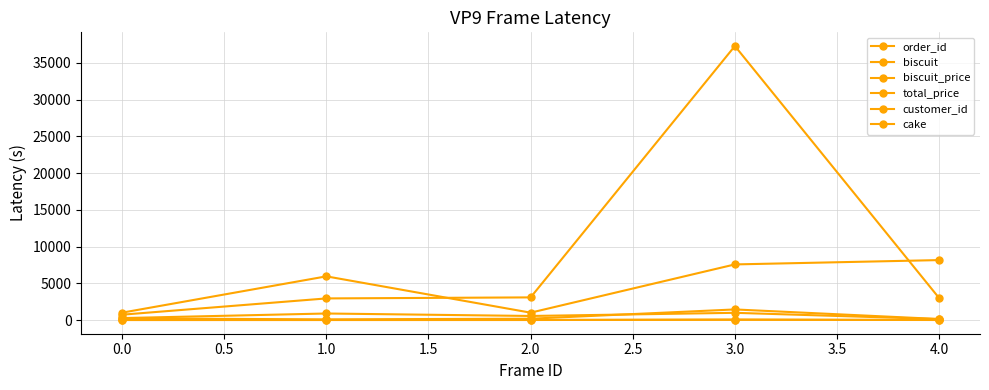

How many lines are shown in the chart?

6